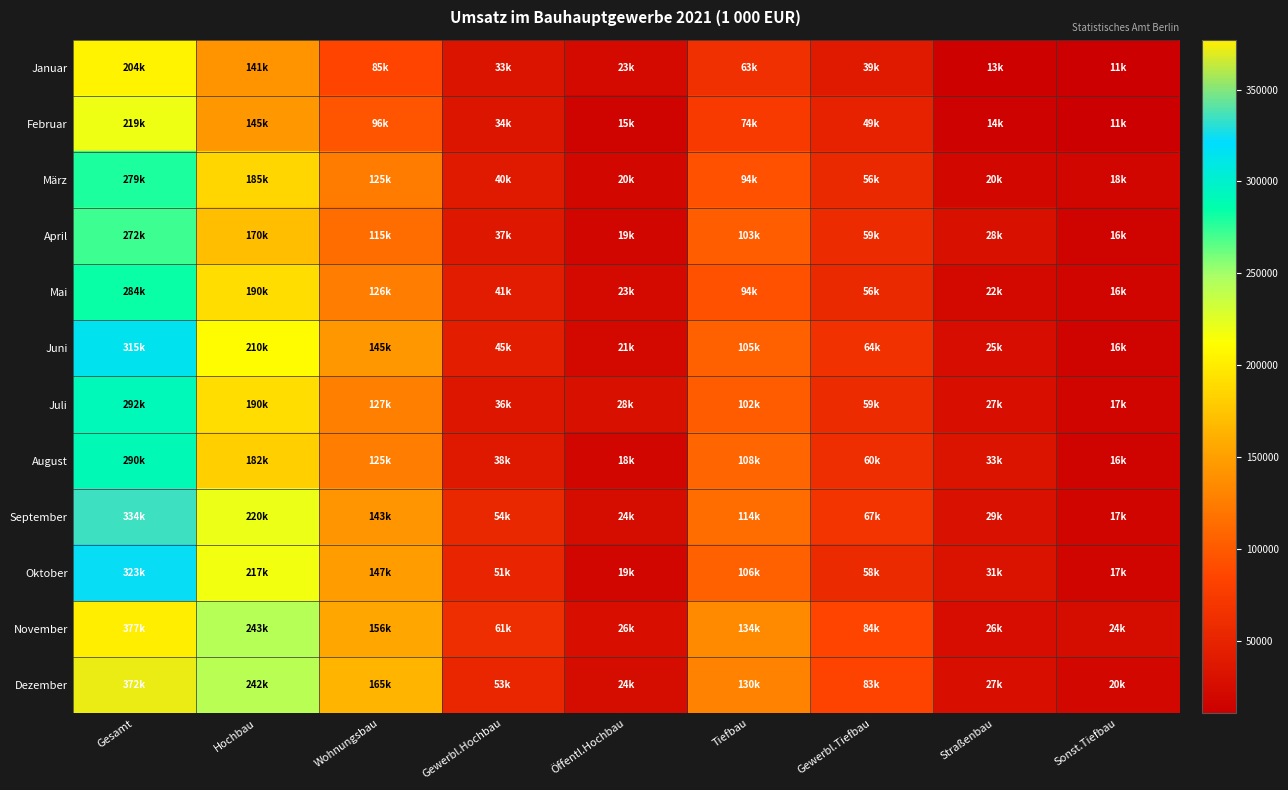

At how many categories does at least one series exceed 362585?

1